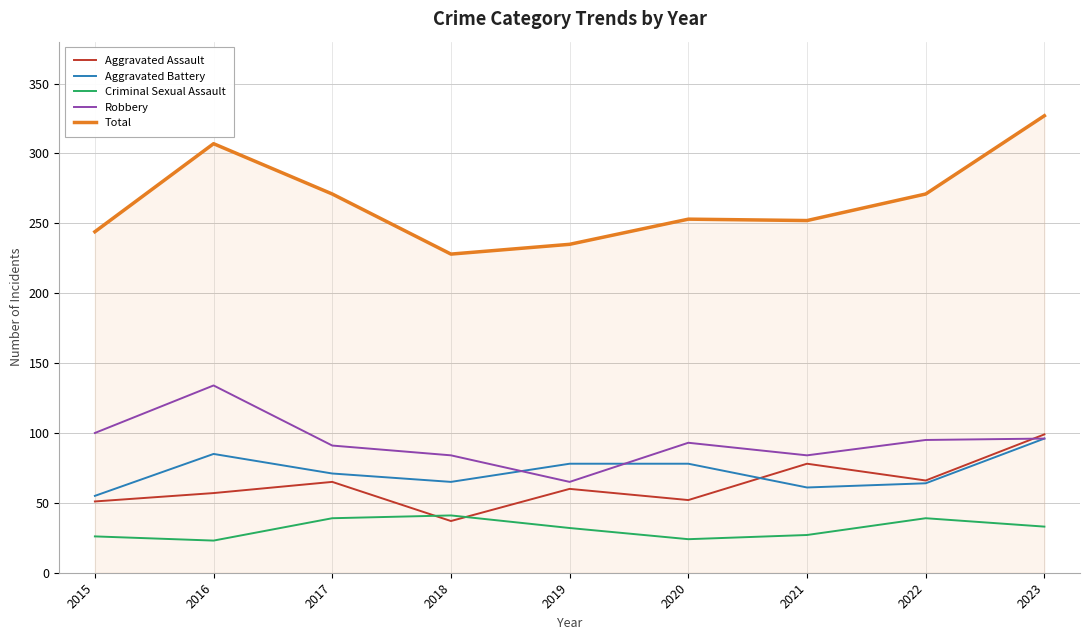

What value does the Criminal Sexual Assault series have at 2023?

33